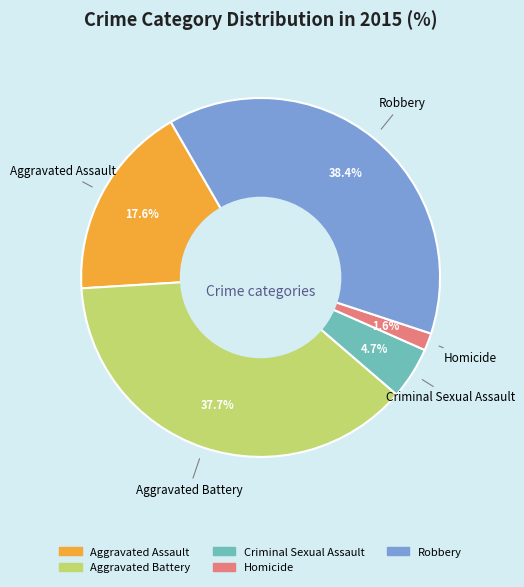

The Aggravated Assault slice represents 7% of the pie. True or false?

False